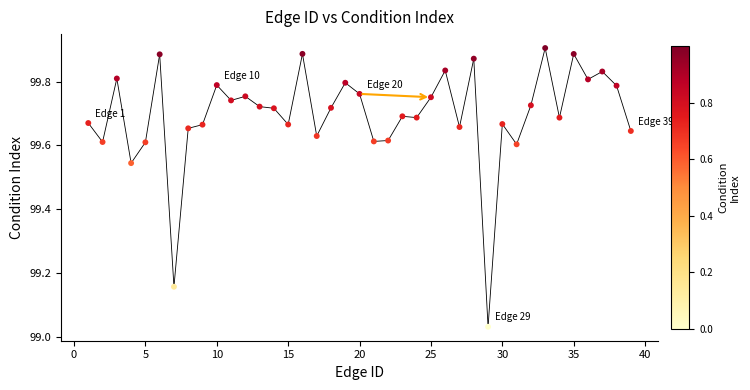

What is the range of X values (max minus min)?

38.0